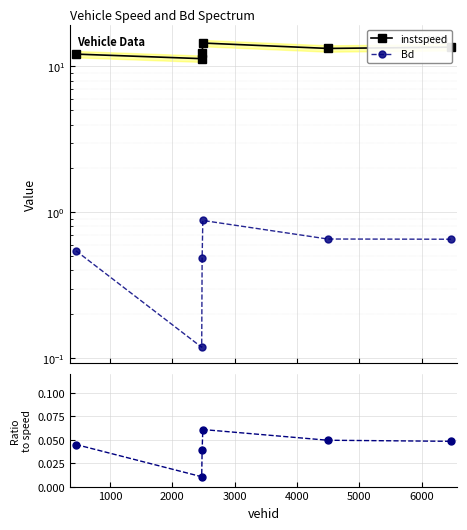

True or false: instspeed and Bd / instspeed intersect in this chart.

False